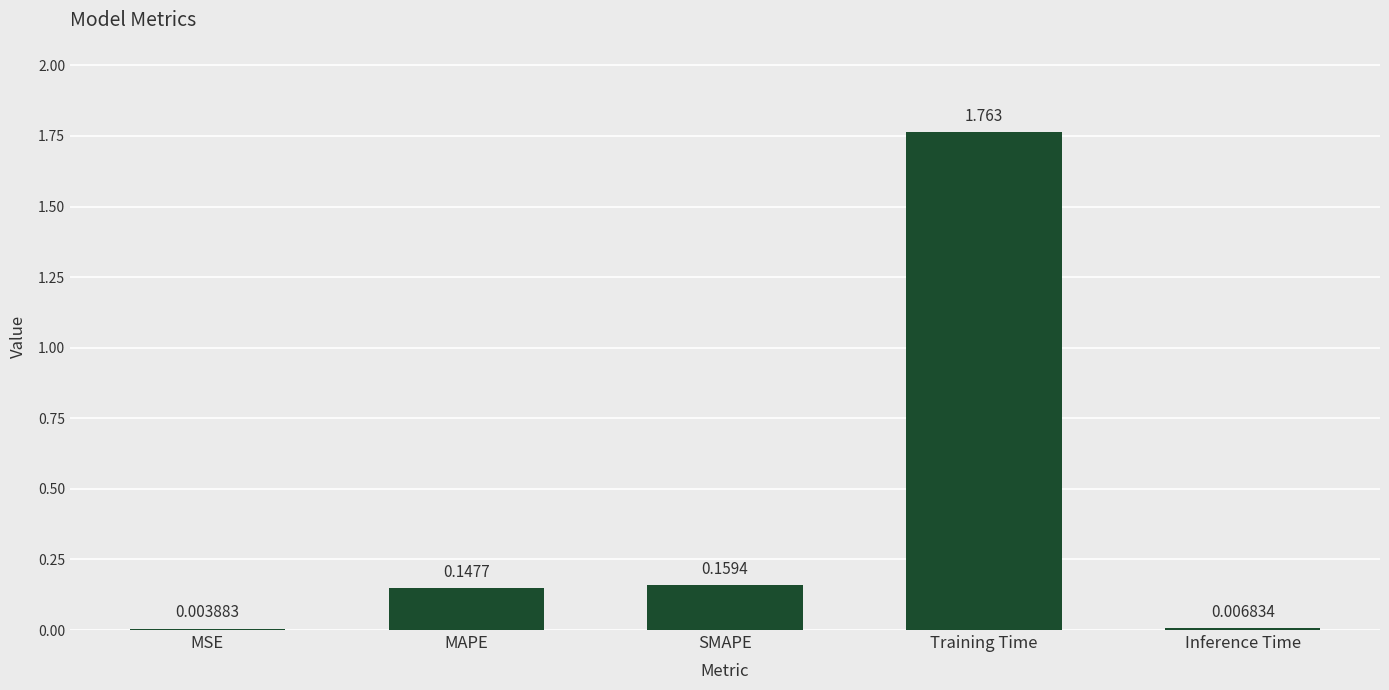

At which label is the value closest to 0?

MSE